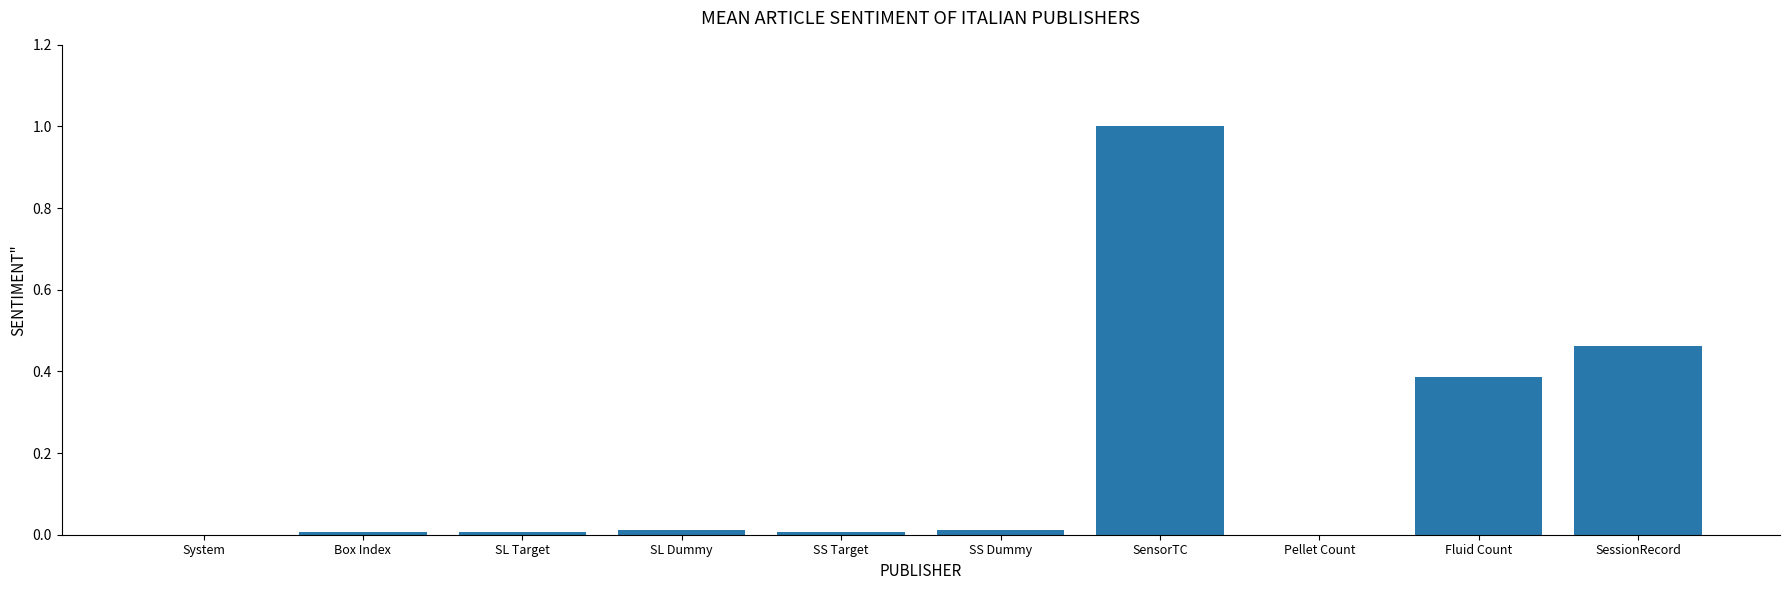

Between SS Target and Fluid Count, which is larger?

Fluid Count